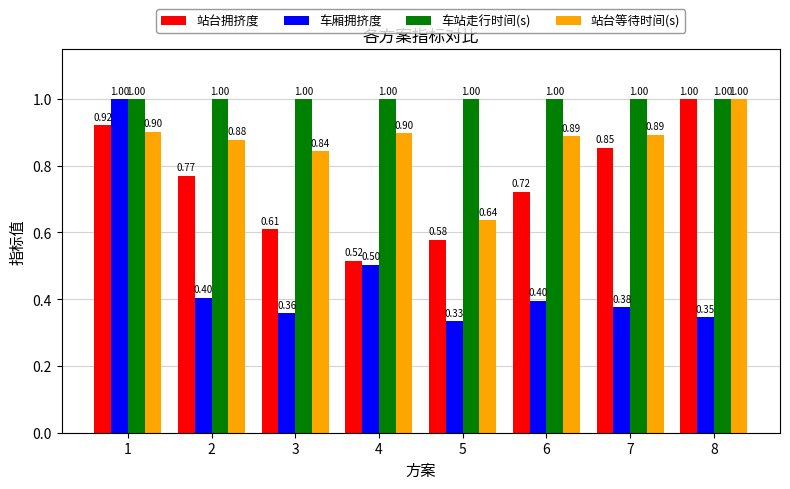

Rank the series by their average value, from highest to lowest.

车站走行时间(s), 站台等待时间(s), 站台拥挤度, 车厢拥挤度